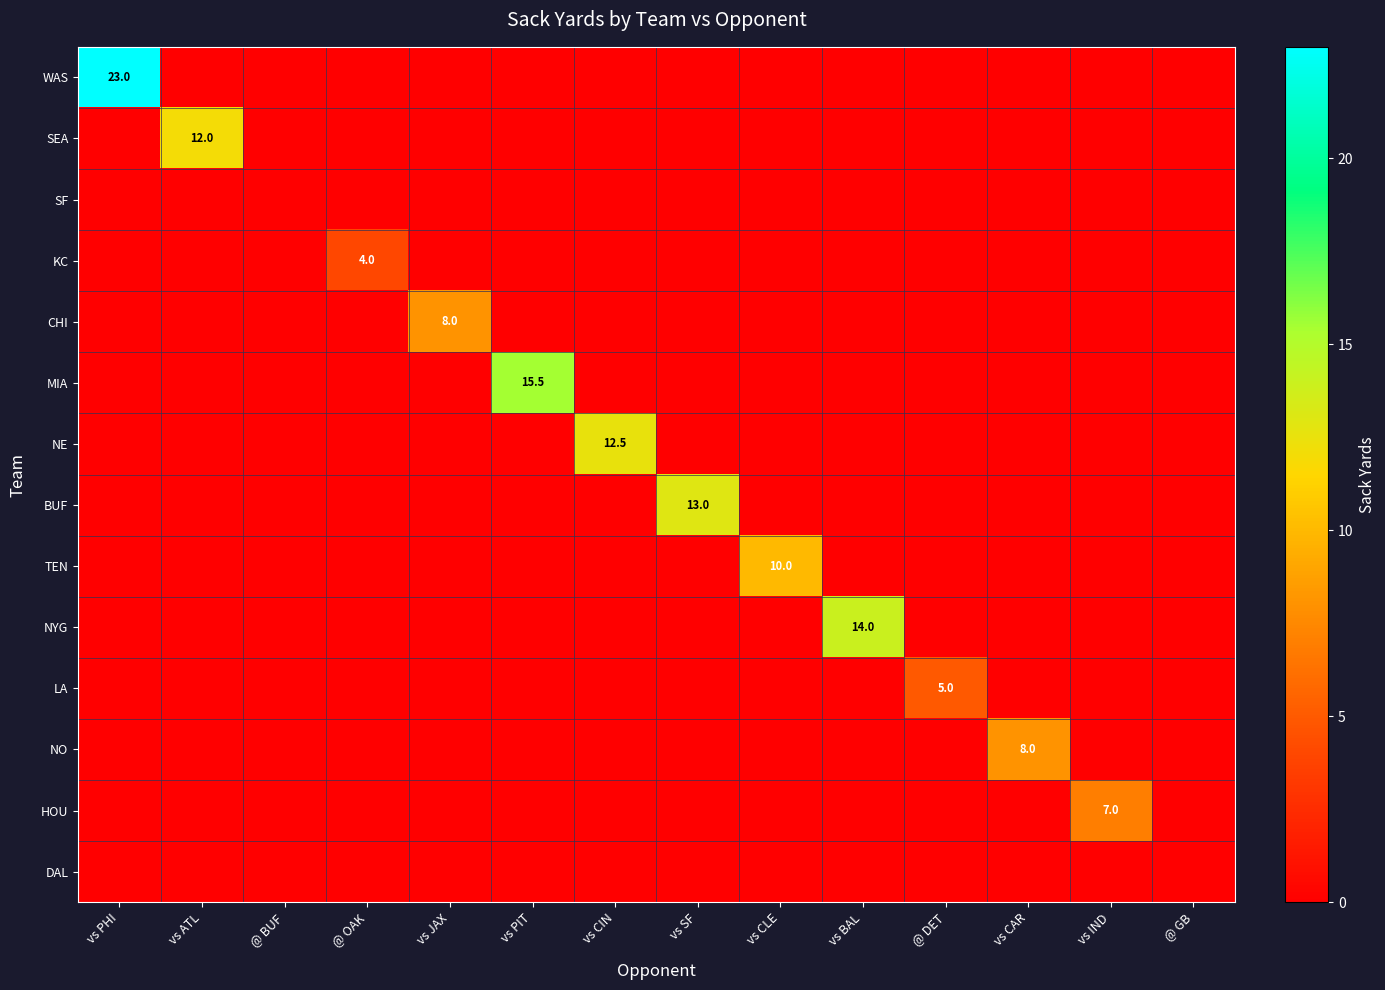

Which series changed the most between vs ATL and vs SF?

BUF